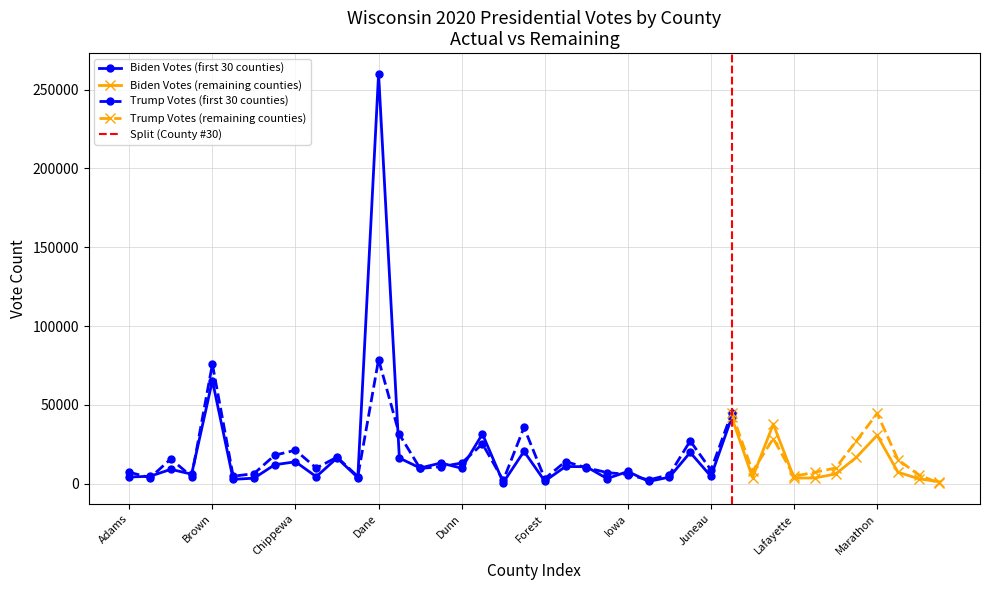

Does the chart have visible grid lines?

Yes